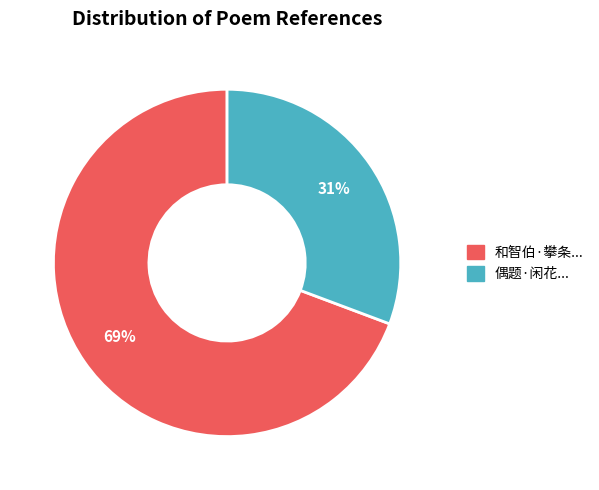

Is there a majority slice in this chart?

Yes